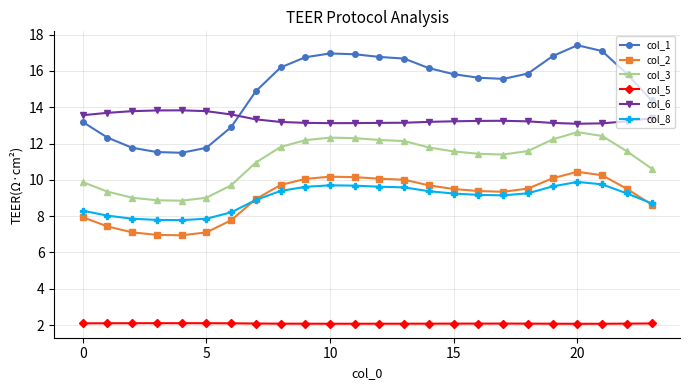

True or false: col_8 has more than 0 interior local peaks.

True